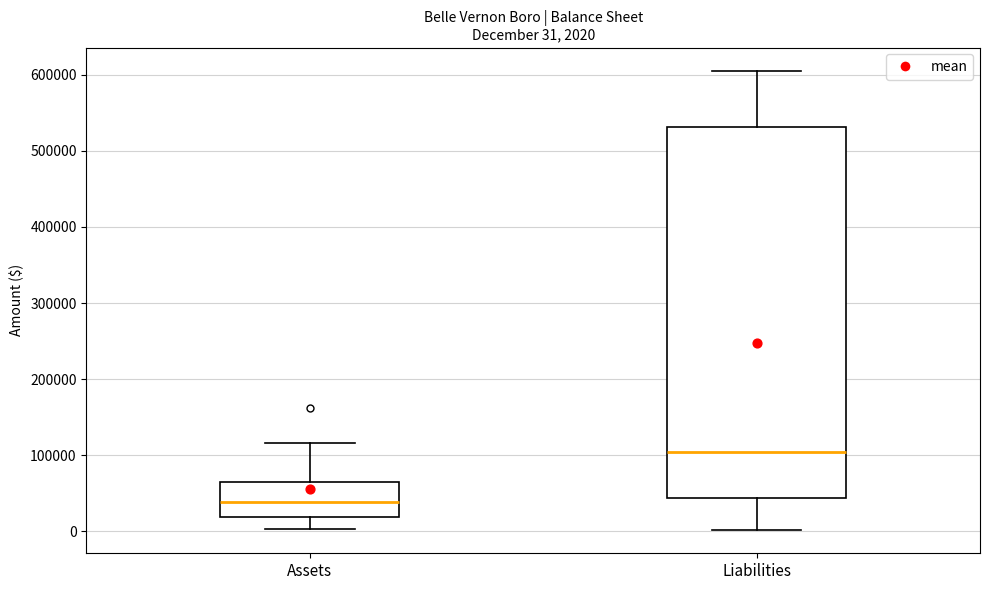

Which box's median line is the highest?

Liabilities